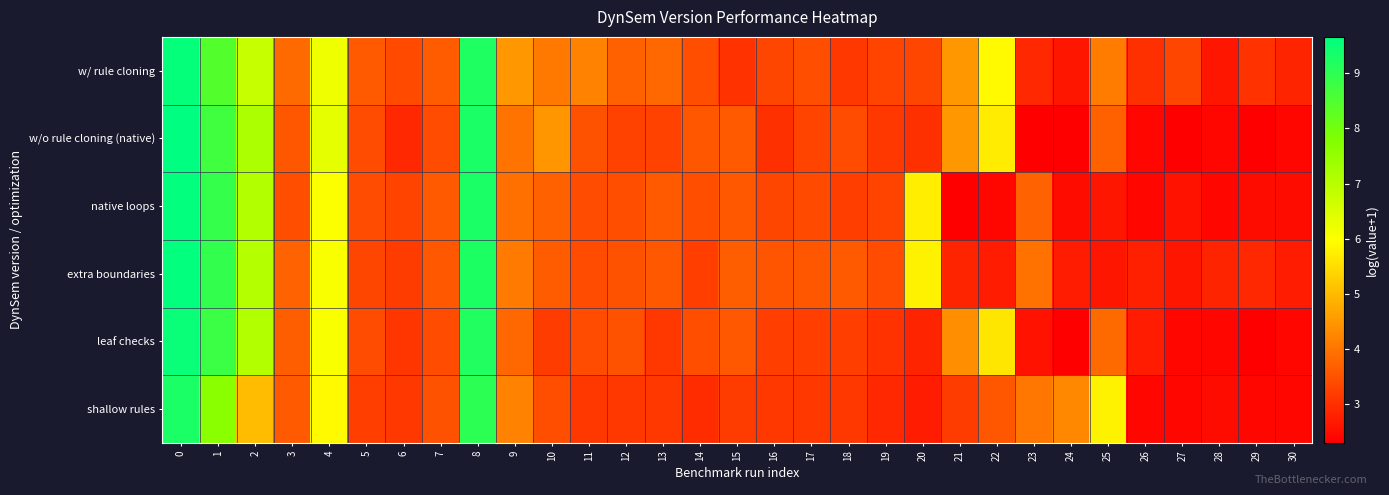

Count the number of categories in the chart.

31